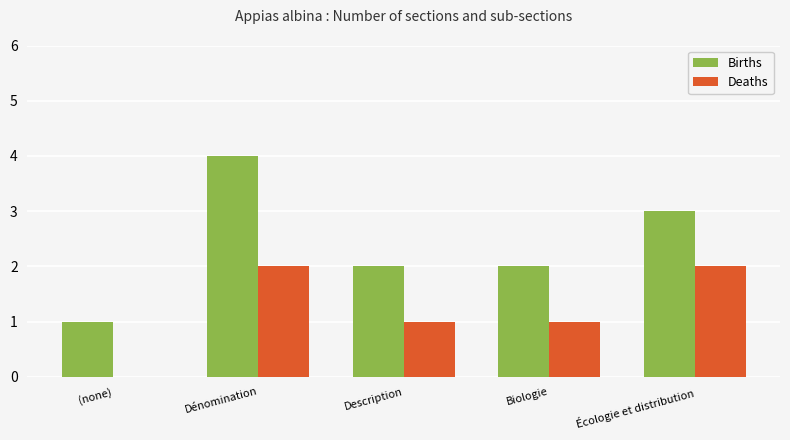

What is the greatest value displayed?

4